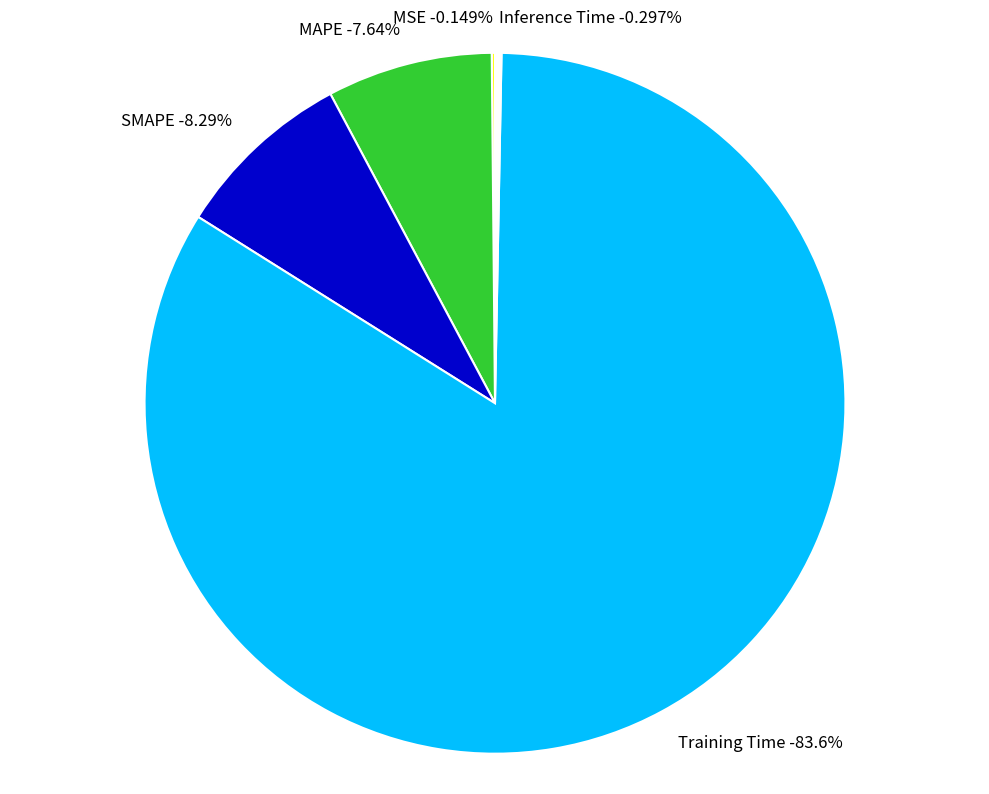

Count the number of slices in the pie.

5